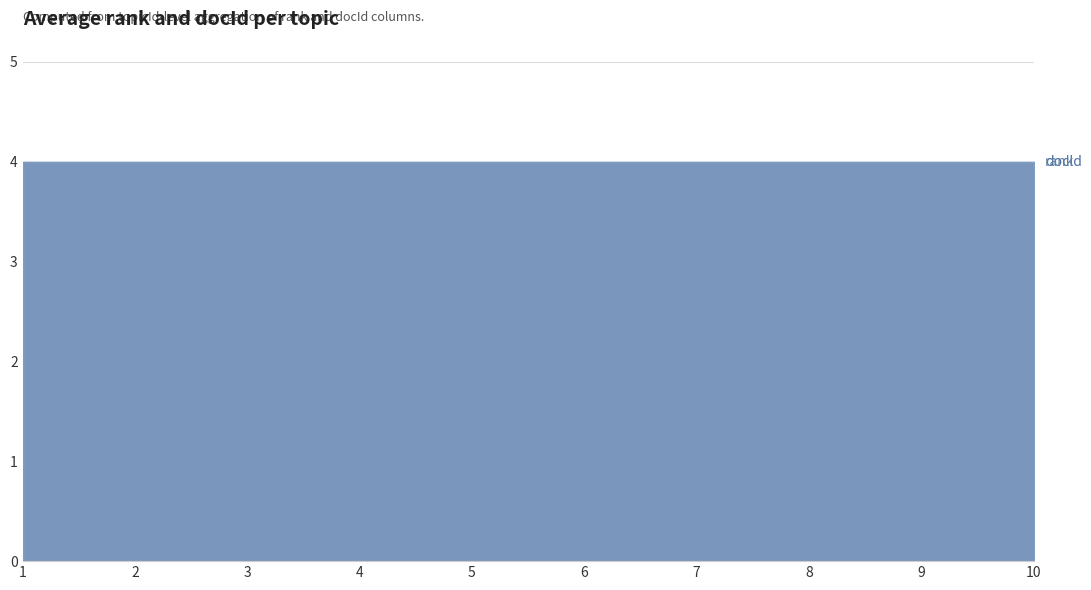

Where is rank nearest to the value 4?

1